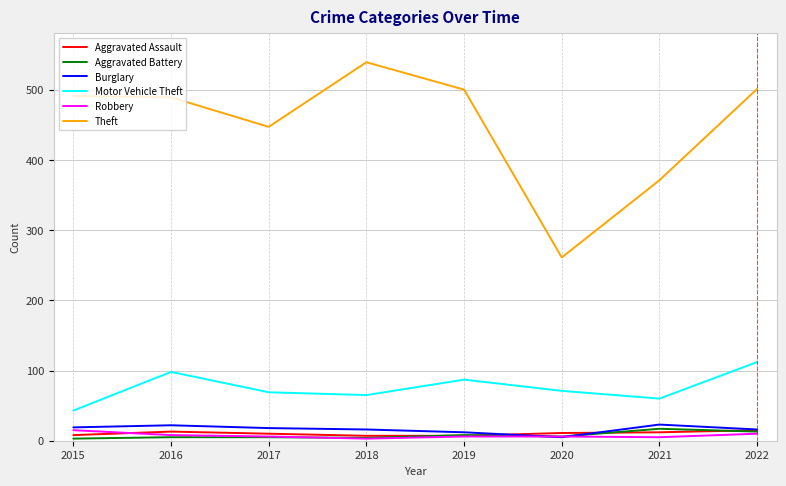

The value of Motor Vehicle Theft at 2016 is 98. True or false?

True